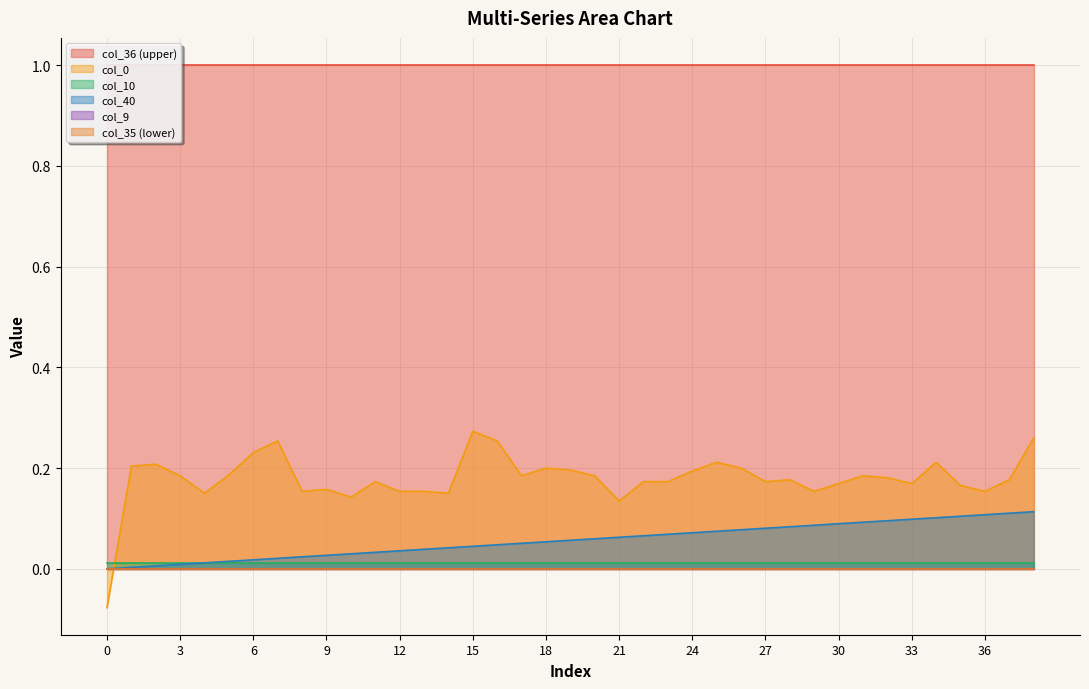

Is the value of col_35 at 16 greater than the value of col_40 at 17?

No